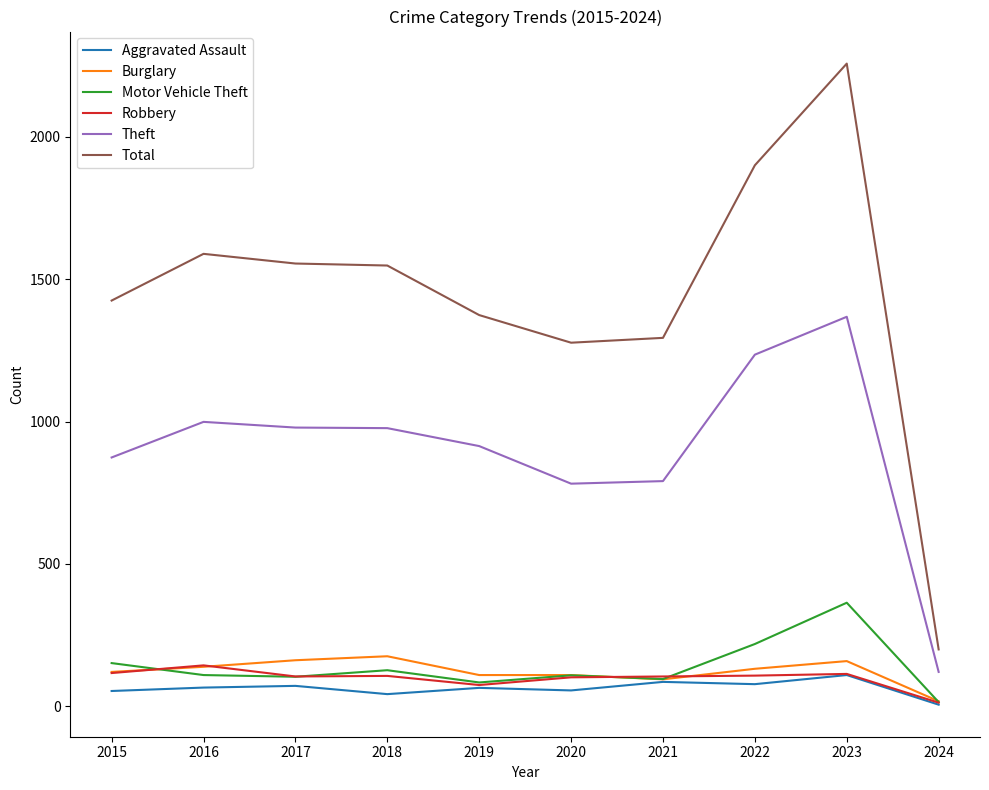

What is the sum of the Aggravated Assault values at 2020 and 2019?

121